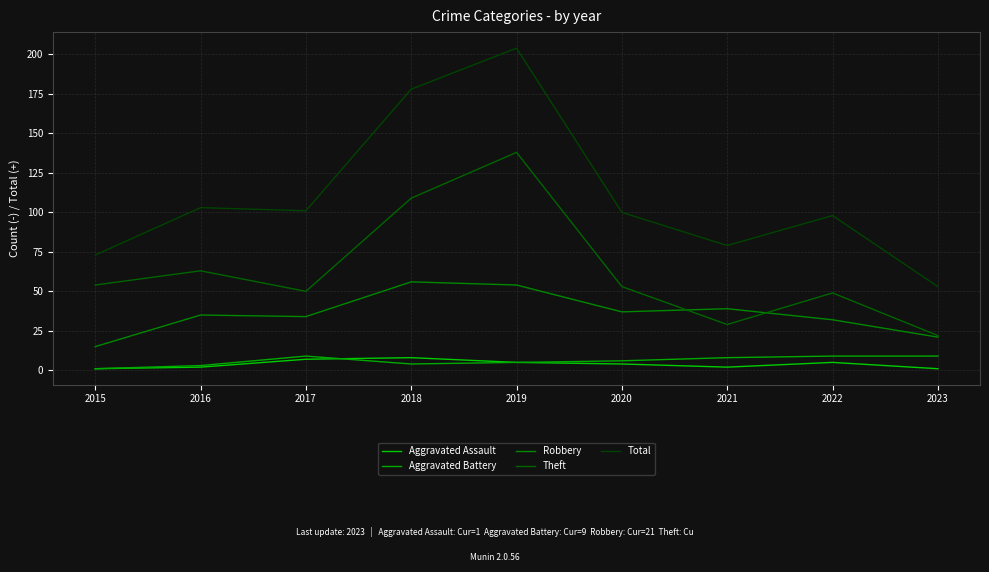

Between 2019 and 2020, which series saw the biggest shift?

Total